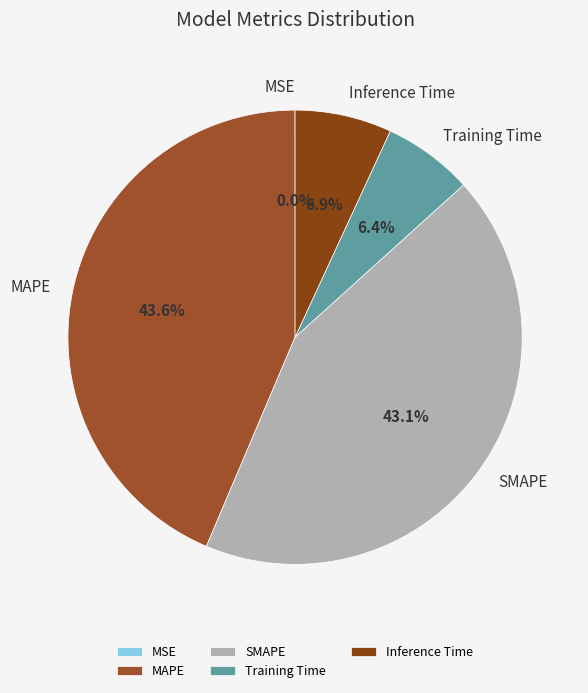

Is it true that MAPE is 44% of the pie?

True